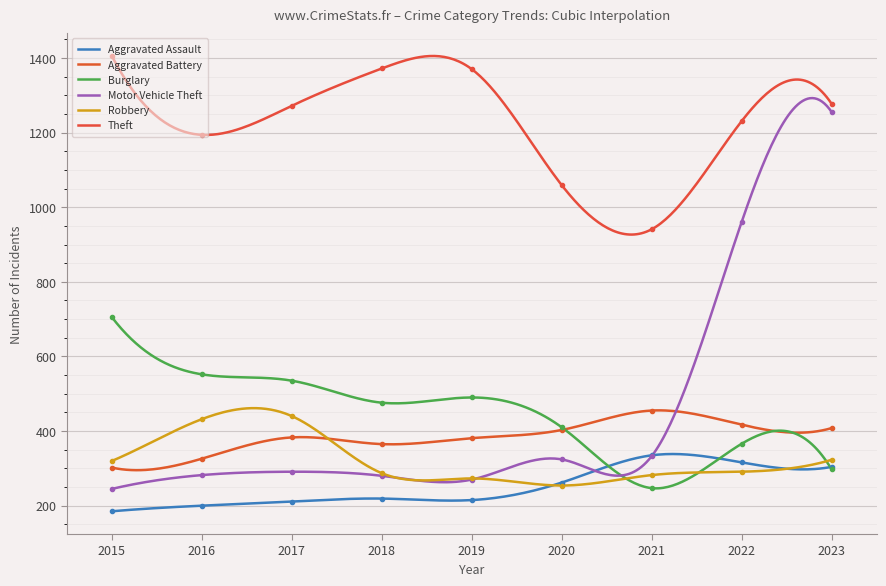

How many series are shown in this chart?

6